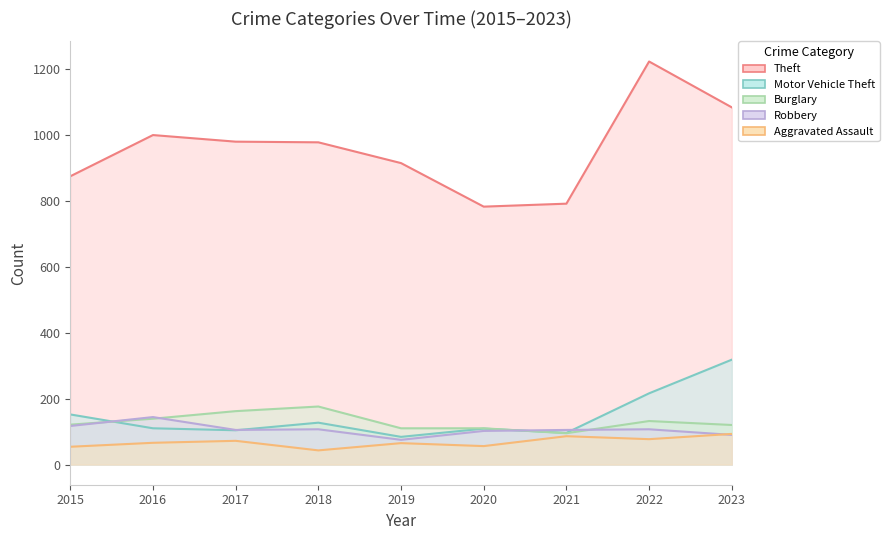

What is the spread (max minus min) of values at 2019?

849